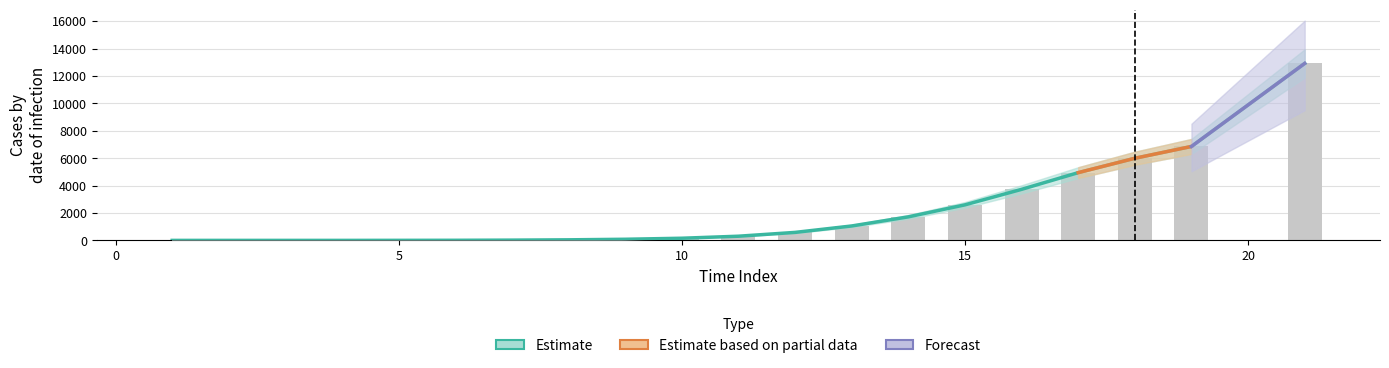

What is the sum of the values at 18 and 1?

5991